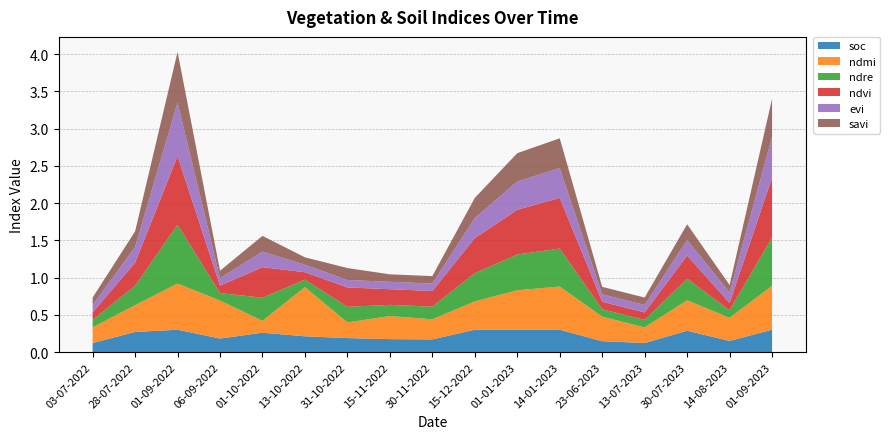

Reading left to right, transcribe all the data shown in this chart.

soc: 03-07-2022=0.1	28-07-2022=0.3	01-09-2022=0.3	06-09-2022=0.2	01-10-2022=0.3	13-10-2022=0.2	31-10-2022=0.2	15-11-2022=0.2	30-11-2022=0.2	15-12-2022=0.3	01-01-2023=0.3	14-01-2023=0.3	23-06-2023=0.1	13-07-2023=0.1	30-07-2023=0.3	14-08-2023=0.1	01-09-2023=0.3
ndmi: 03-07-2022=0.2	28-07-2022=0.4	01-09-2022=0.6	06-09-2022=0.5	01-10-2022=0.2	13-10-2022=0.7	31-10-2022=0.2	15-11-2022=0.3	30-11-2022=0.3	15-12-2022=0.4	01-01-2023=0.5	14-01-2023=0.6	23-06-2023=0.3	13-07-2023=0.2	30-07-2023=0.4	14-08-2023=0.3	01-09-2023=0.6
ndre: 03-07-2022=0.1	28-07-2022=0.3	01-09-2022=0.8	06-09-2022=0.1	01-10-2022=0.3	13-10-2022=0.1	31-10-2022=0.2	15-11-2022=0.1	30-11-2022=0.2	15-12-2022=0.4	01-01-2023=0.5	14-01-2023=0.5	23-06-2023=0.1	13-07-2023=0.1	30-07-2023=0.3	14-08-2023=0.1	01-09-2023=0.7
ndvi: 03-07-2022=0.1	28-07-2022=0.3	01-09-2022=0.9	06-09-2022=0.1	01-10-2022=0.4	13-10-2022=0.1	31-10-2022=0.3	15-11-2022=0.2	30-11-2022=0.2	15-12-2022=0.5	01-01-2023=0.6	14-01-2023=0.7	23-06-2023=0.1	13-07-2023=0.1	30-07-2023=0.3	14-08-2023=0.1	01-09-2023=0.8
evi: 03-07-2022=0.1	28-07-2022=0.2	01-09-2022=0.7	06-09-2022=0.1	01-10-2022=0.2	13-10-2022=0.1	31-10-2022=0.1	15-11-2022=0.1	30-11-2022=0.1	15-12-2022=0.3	01-01-2023=0.4	14-01-2023=0.4	23-06-2023=0.1	13-07-2023=0.1	30-07-2023=0.2	14-08-2023=0.1	01-09-2023=0.6
savi: 03-07-2022=0.1	28-07-2022=0.2	01-09-2022=0.7	06-09-2022=0.1	01-10-2022=0.2	13-10-2022=0.1	31-10-2022=0.2	15-11-2022=0.1	30-11-2022=0.1	15-12-2022=0.3	01-01-2023=0.4	14-01-2023=0.4	23-06-2023=0.1	13-07-2023=0.1	30-07-2023=0.2	14-08-2023=0.1	01-09-2023=0.5